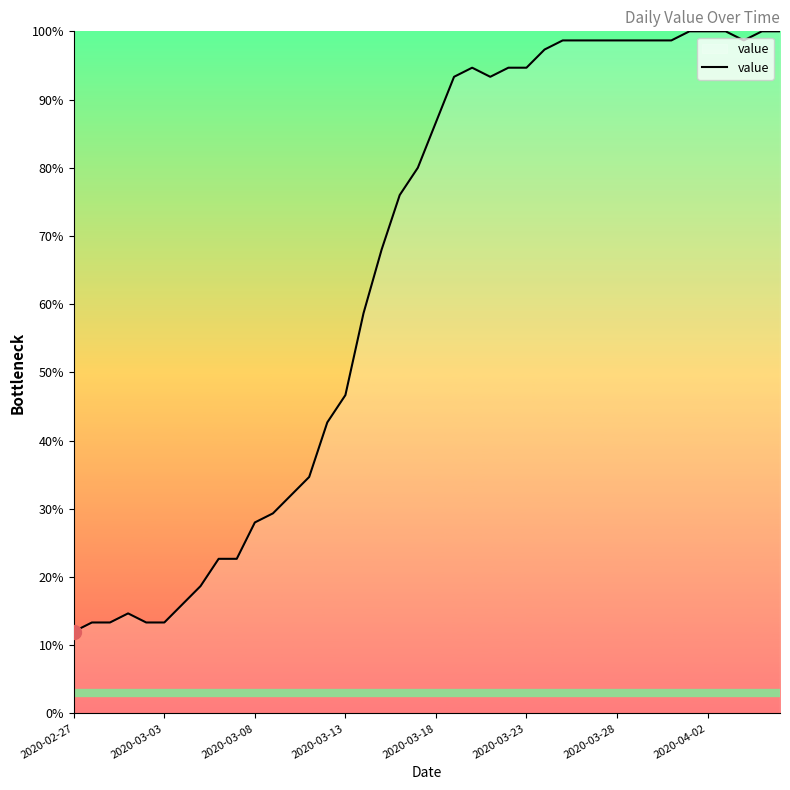

What is the minimum value shown in the chart?

12.0